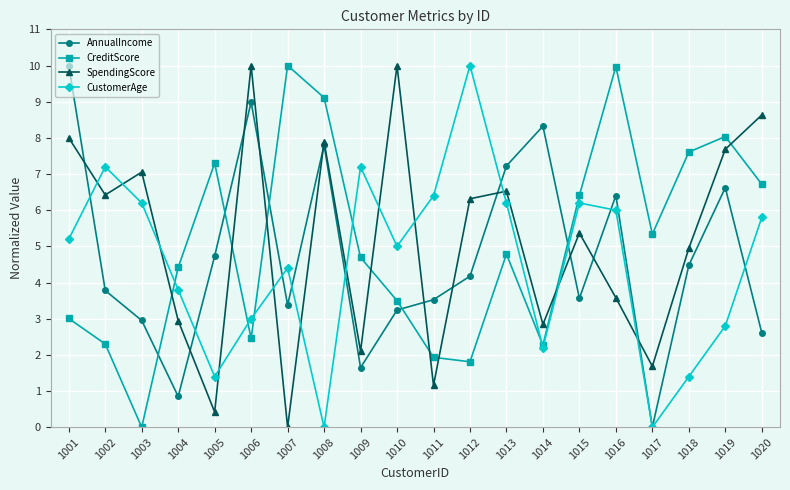

Which series ends up on top after the final intersection of CreditScore and SpendingScore?

SpendingScore